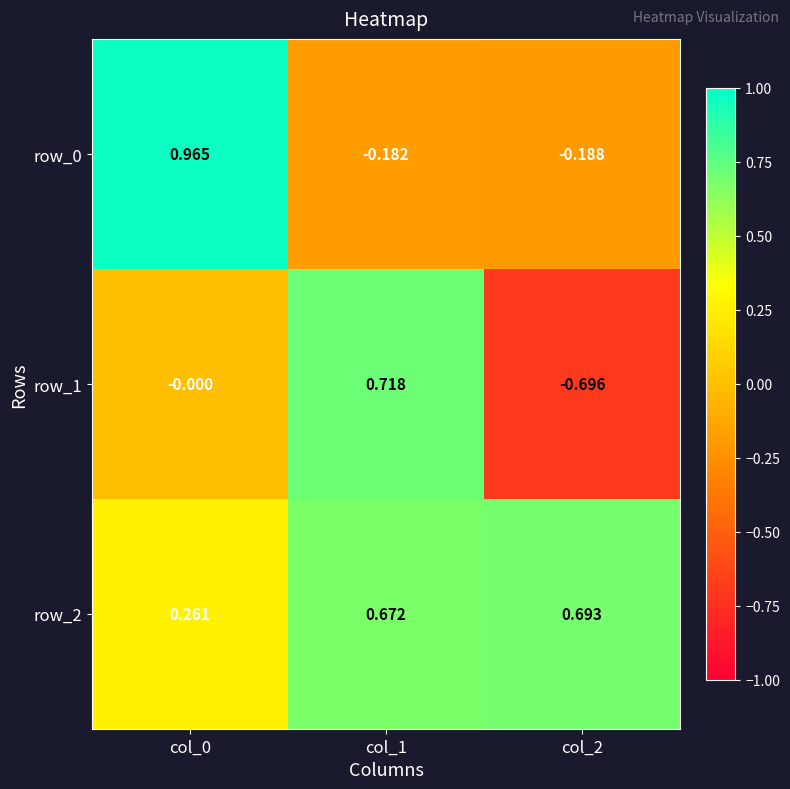

How many categories are shown in the chart?

3